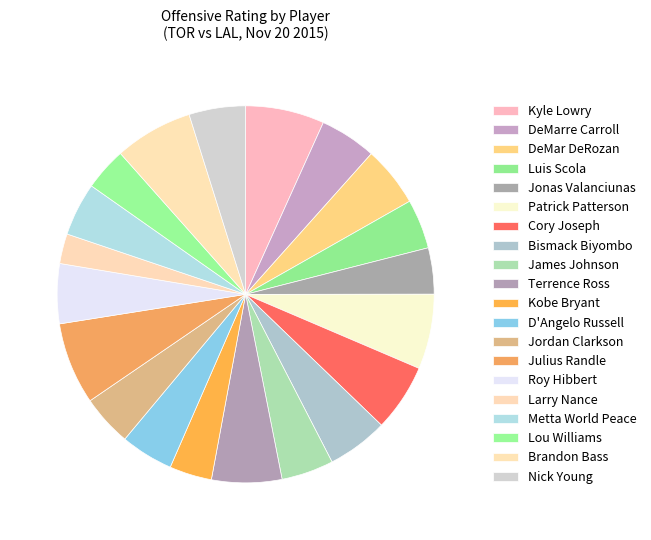

Count the number of slices in the pie.

20